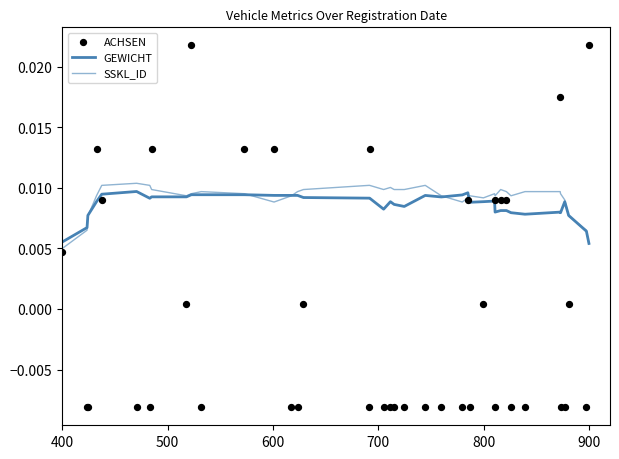

Which series contains the highest Y value?

ACHSEN